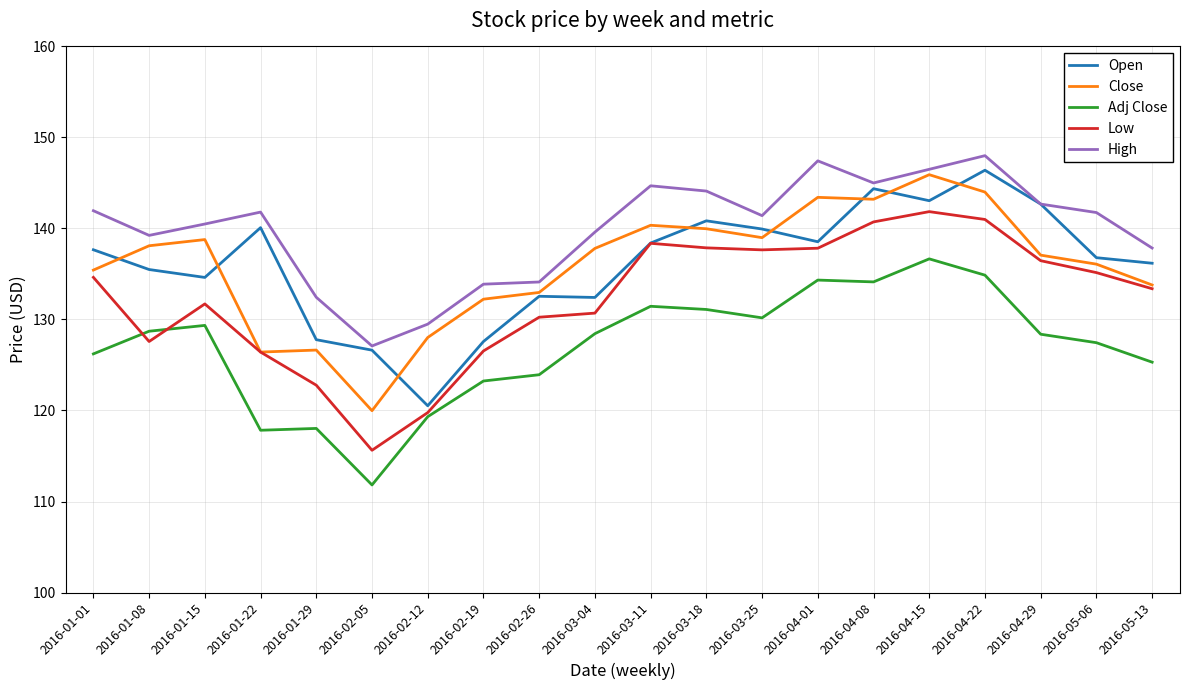

What is the difference between the highest and lowest values at 2016-04-08?

10.9